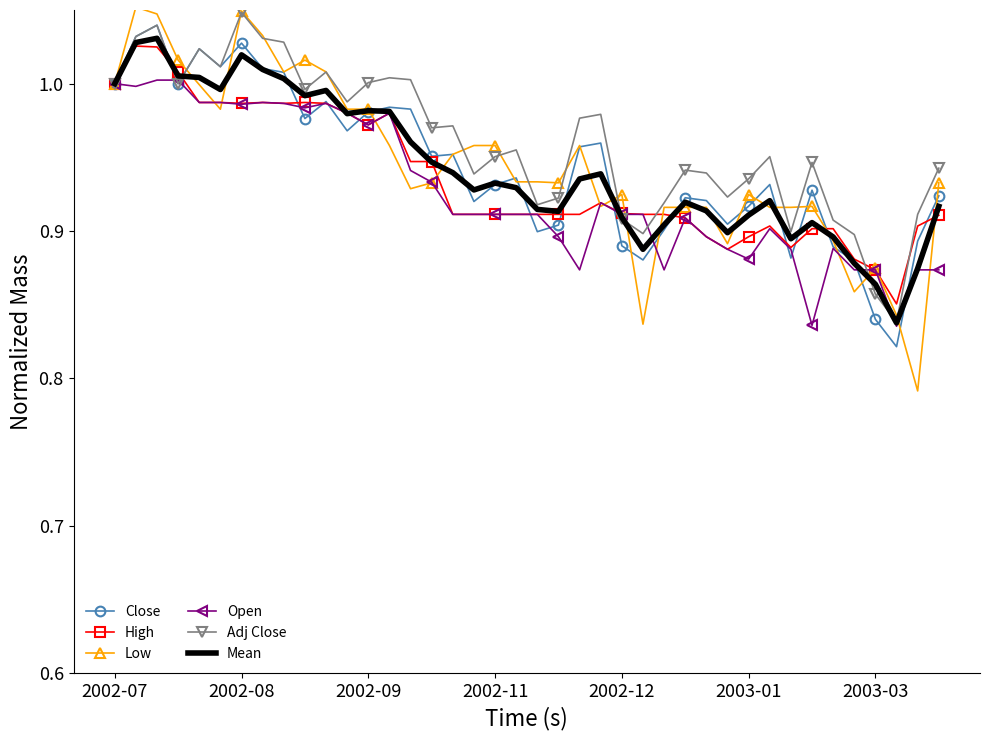

Which series has the widest spread of values?

Low